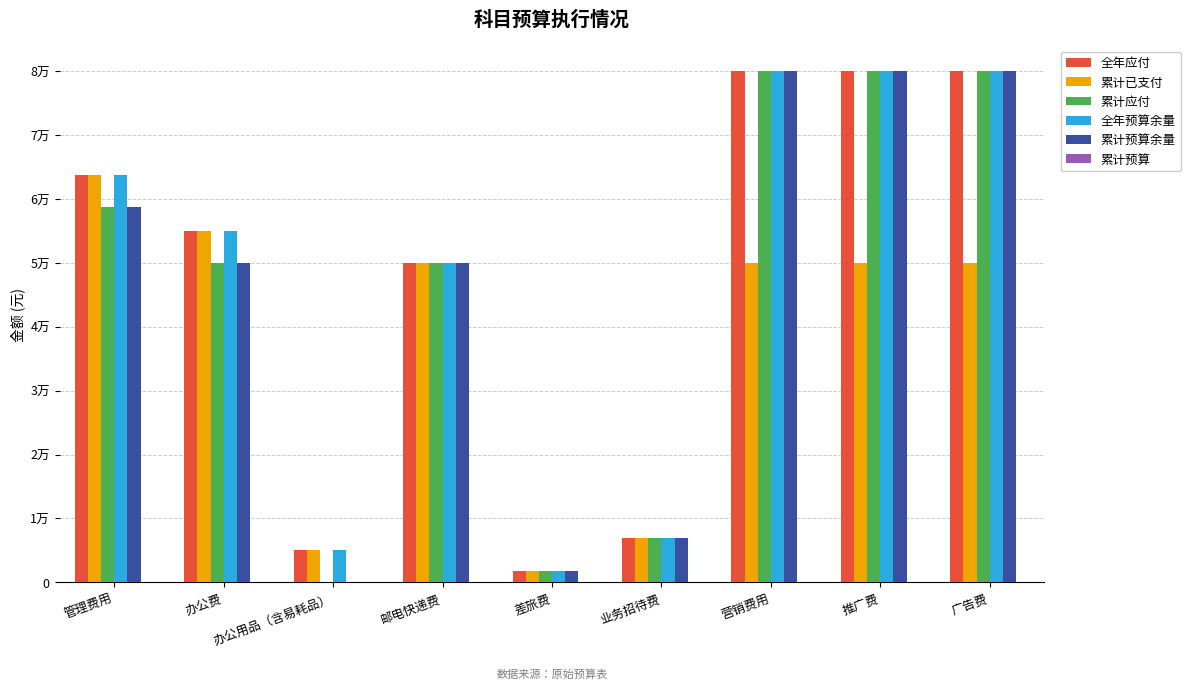

Read the 全年预算余量 value at 营销费用, to the nearest 50.

80000